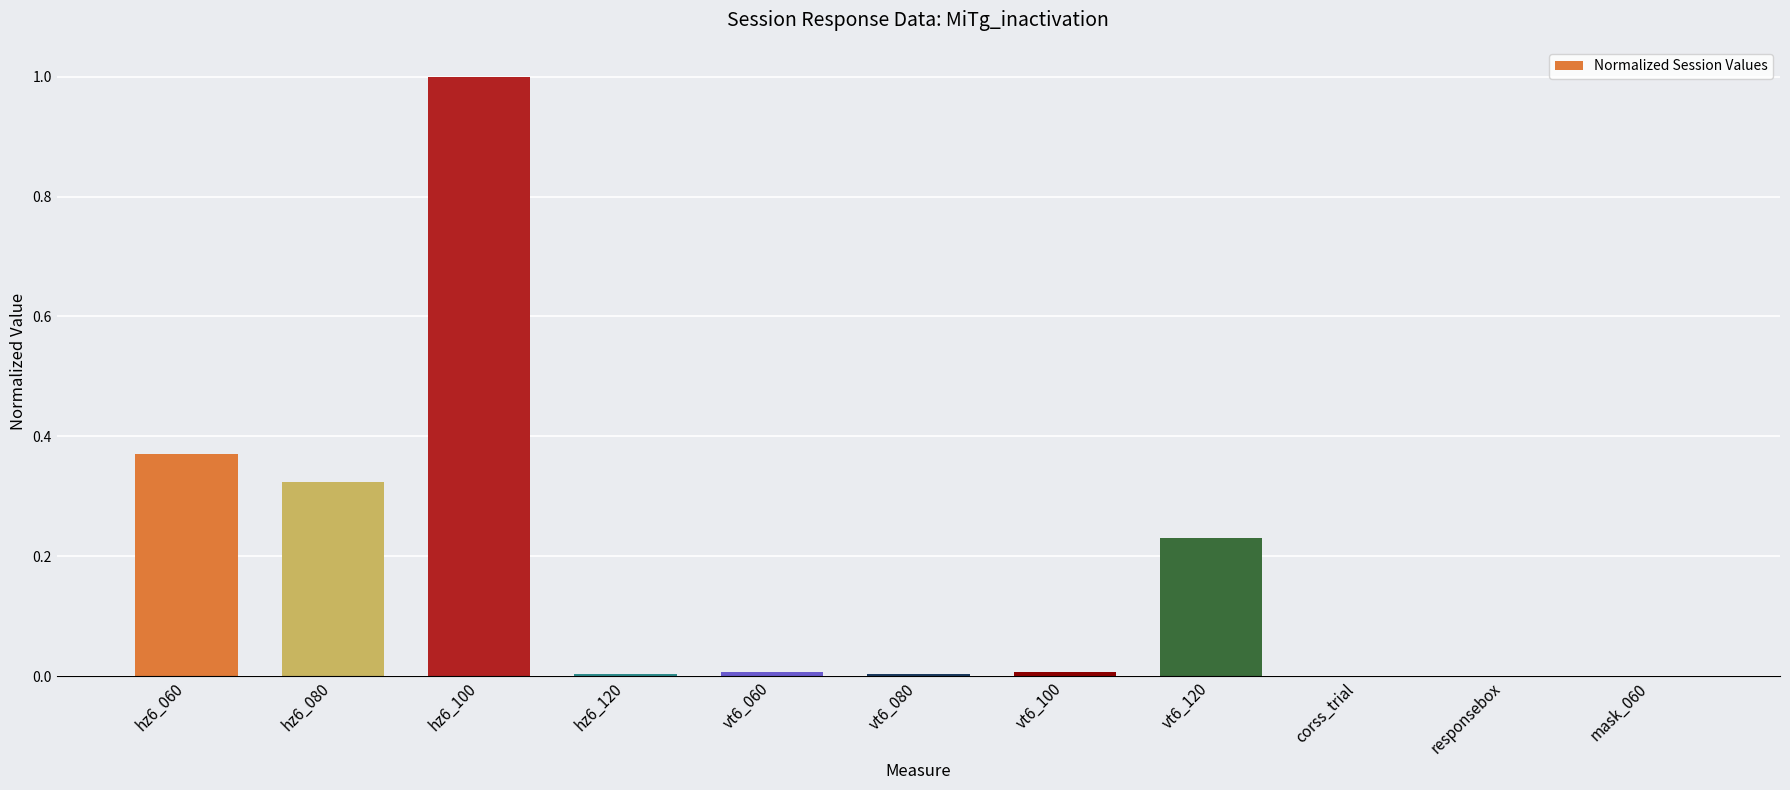

True or false: the data shows 0.0 at vt6_100.

True